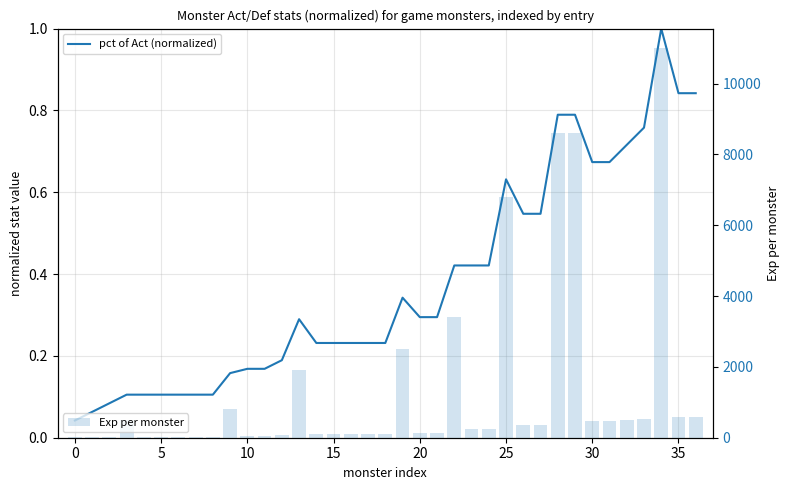

The value of pct of Act (normalized) at 14 is 0.1. True or false?

False